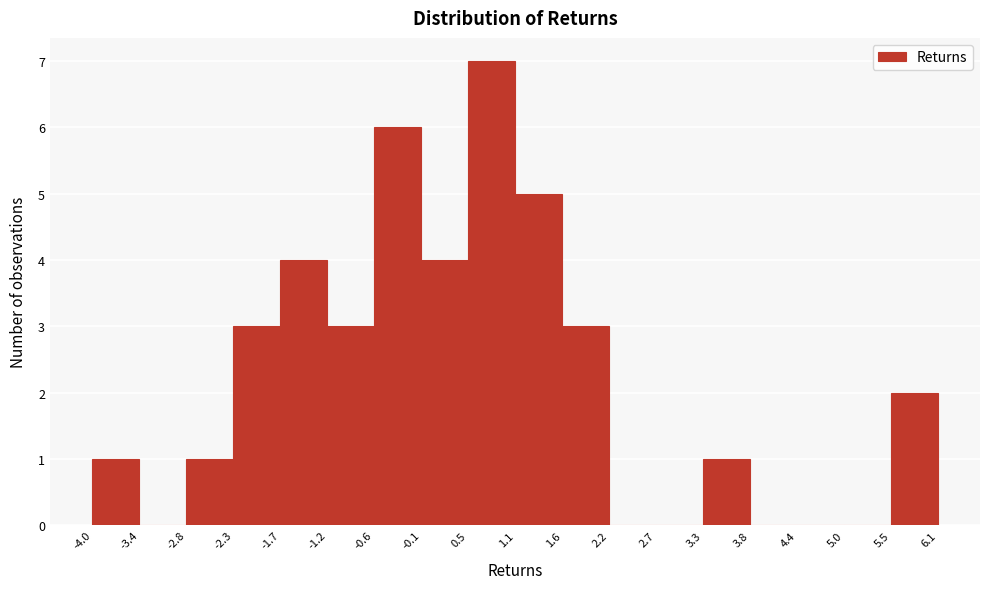

Which range on the x-axis has the tallest bar?

0.5 to 1.1